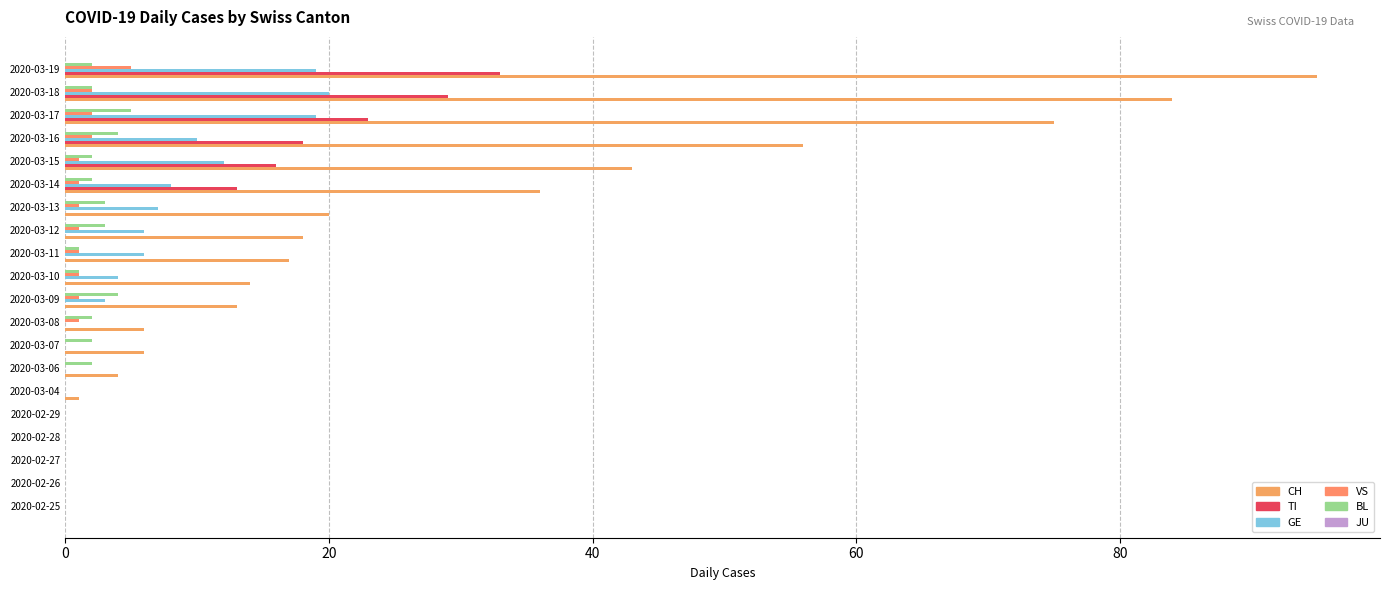

Reading left to right, transcribe all the data shown in this chart.

CH: 0.0	0.0	0.0	0.0	0.0	1.0	4.0	6.0	6.0	13.0	14.0	17.0	18.0	20.0	36.0	43.0	56.0	75.0	84.0	95.0
TI: 0.0	0.0	0.0	0.0	0.0	0.0	0.0	0.0	0.0	0.0	0.0	0.0	0.0	0.0	13.0	16.0	18.0	23.0	29.0	33.0
GE: 0.0	0.0	0.0	0.0	0.0	0.0	0.0	0.0	0.0	3.0	4.0	6.0	6.0	7.0	8.0	12.0	10.0	19.0	20.0	19.0
VS: 0.0	0.0	0.0	0.0	0.0	0.0	0.0	0.0	1.0	1.0	1.0	1.0	1.0	1.0	1.0	1.0	2.0	2.0	2.0	5.0
BL: 0.0	0.0	0.0	0.0	0.0	0.0	2.0	2.0	2.0	4.0	1.0	1.0	3.0	3.0	2.0	2.0	4.0	5.0	2.0	2.0
JU: 0.1	0.1	0.1	0.1	0.1	0.1	0.1	0.1	0.1	0.1	0.1	0.1	0.1	0.1	0.1	0.1	0.1	0.1	0.1	0.1